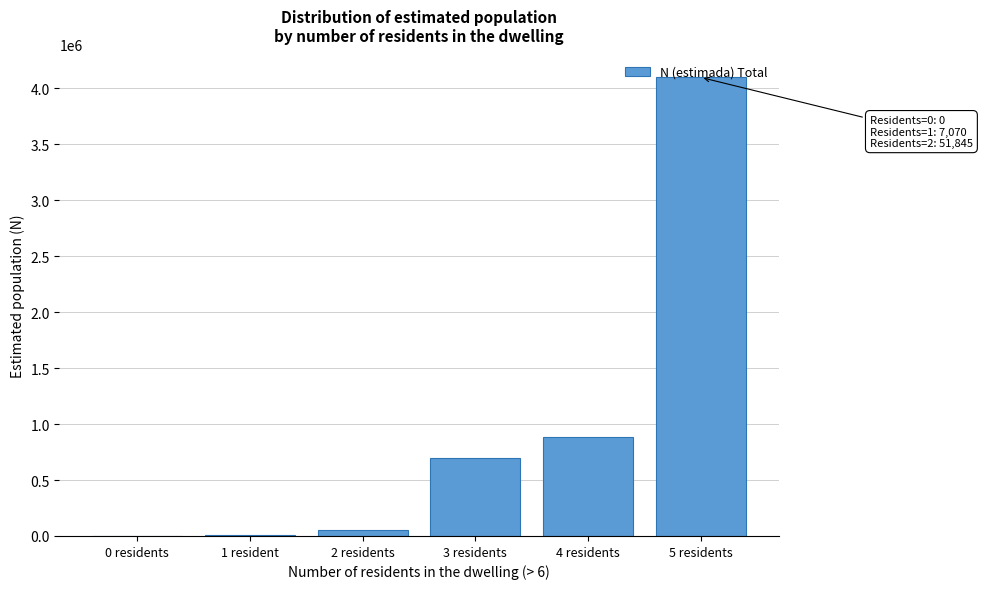

What is the maximum value shown in the chart?

4096975